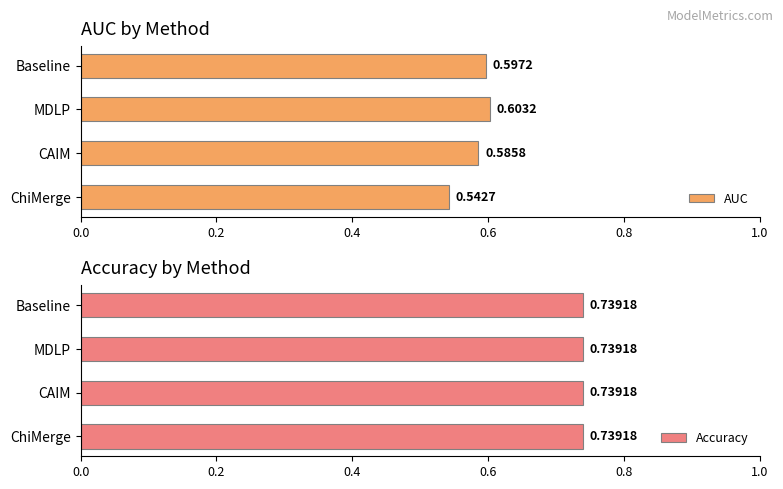

How many groups of bars are there?

4